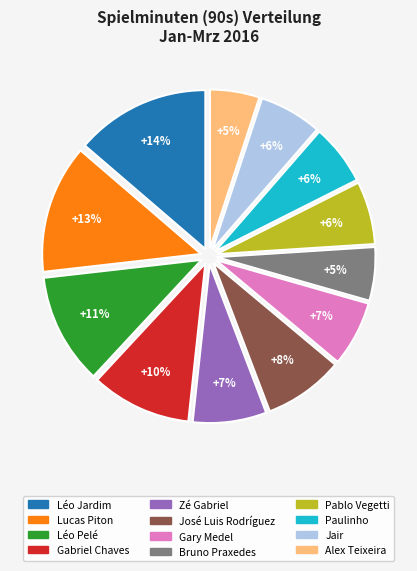

Which slice is the largest?

Léo Jardim